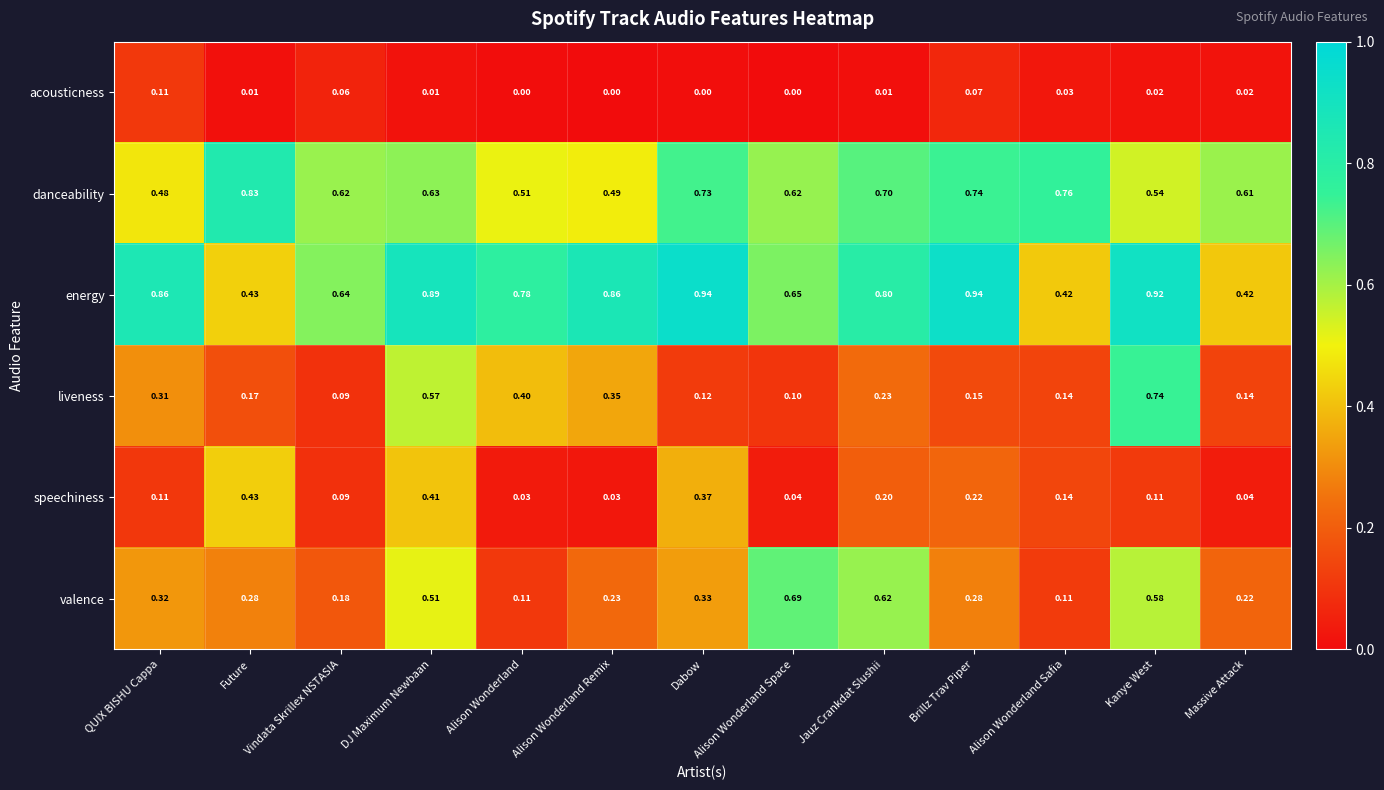

Which category has the lowest value in the danceability series?

QUIX BISHU Cappa